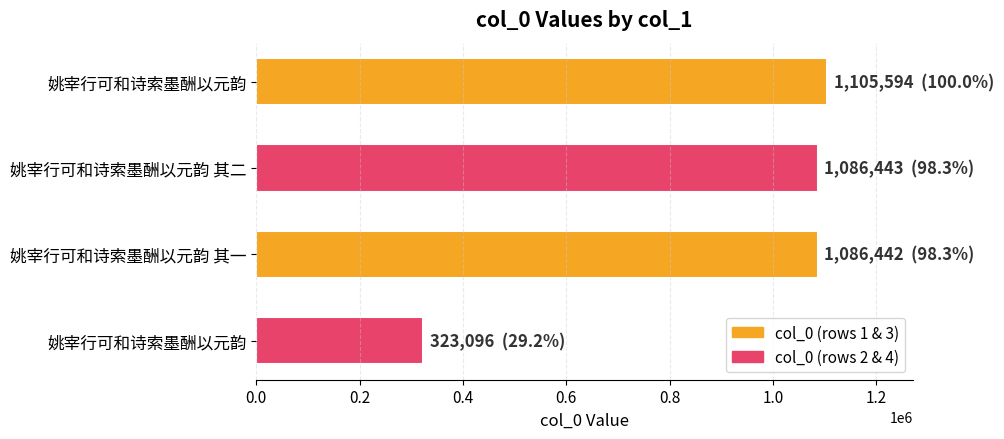

What is the maximum value shown in the chart?

1105594